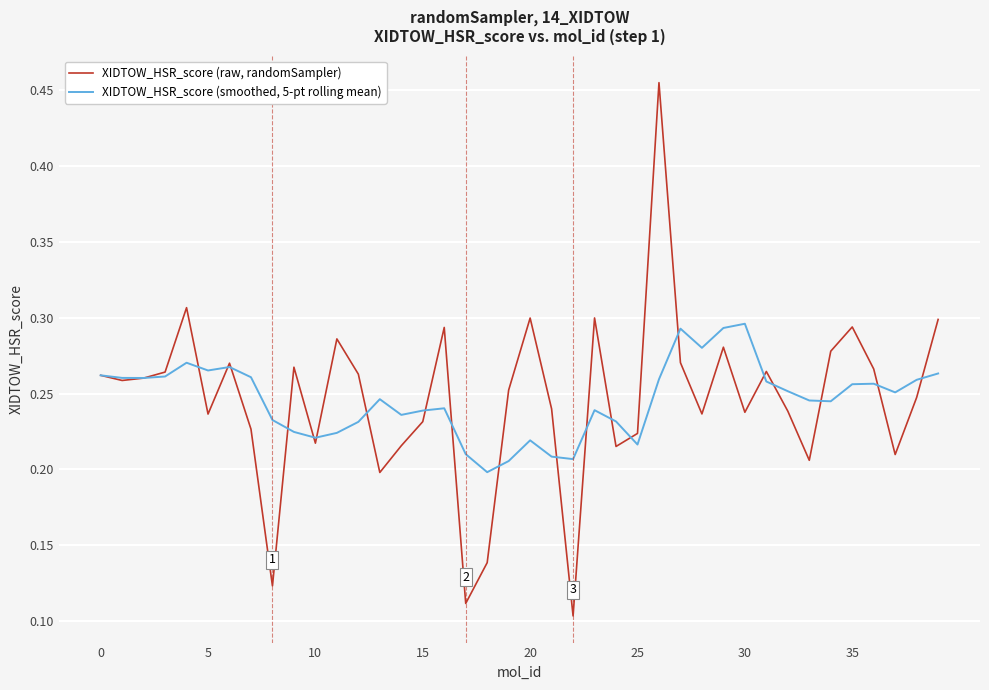

Which series has the largest range (max minus min)?

XIDTOW_HSR_score (raw, randomSampler)